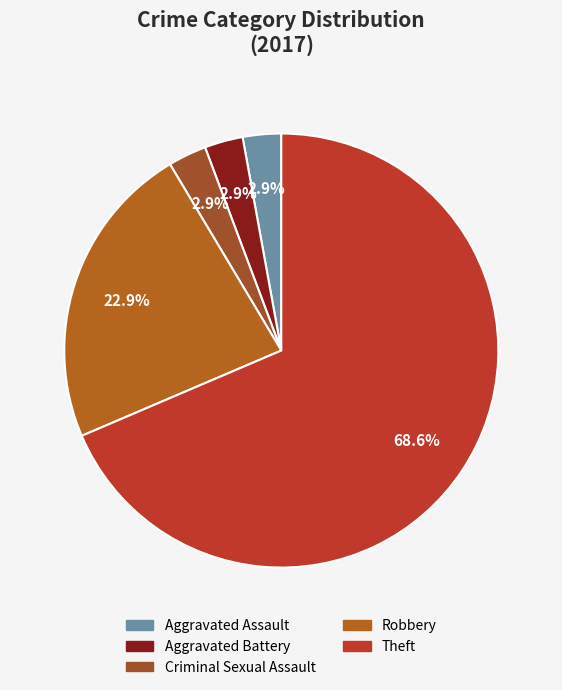

Which category has the biggest portion of the pie?

Theft